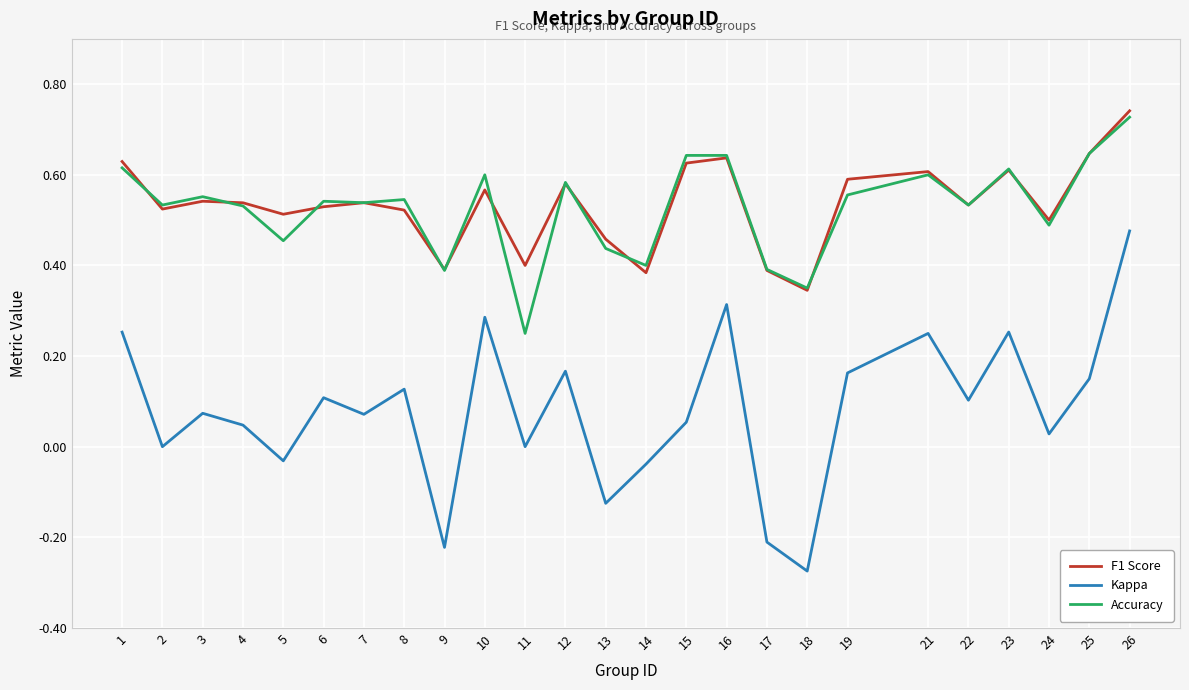

Does the chart display data point markers on the line(s)?

No